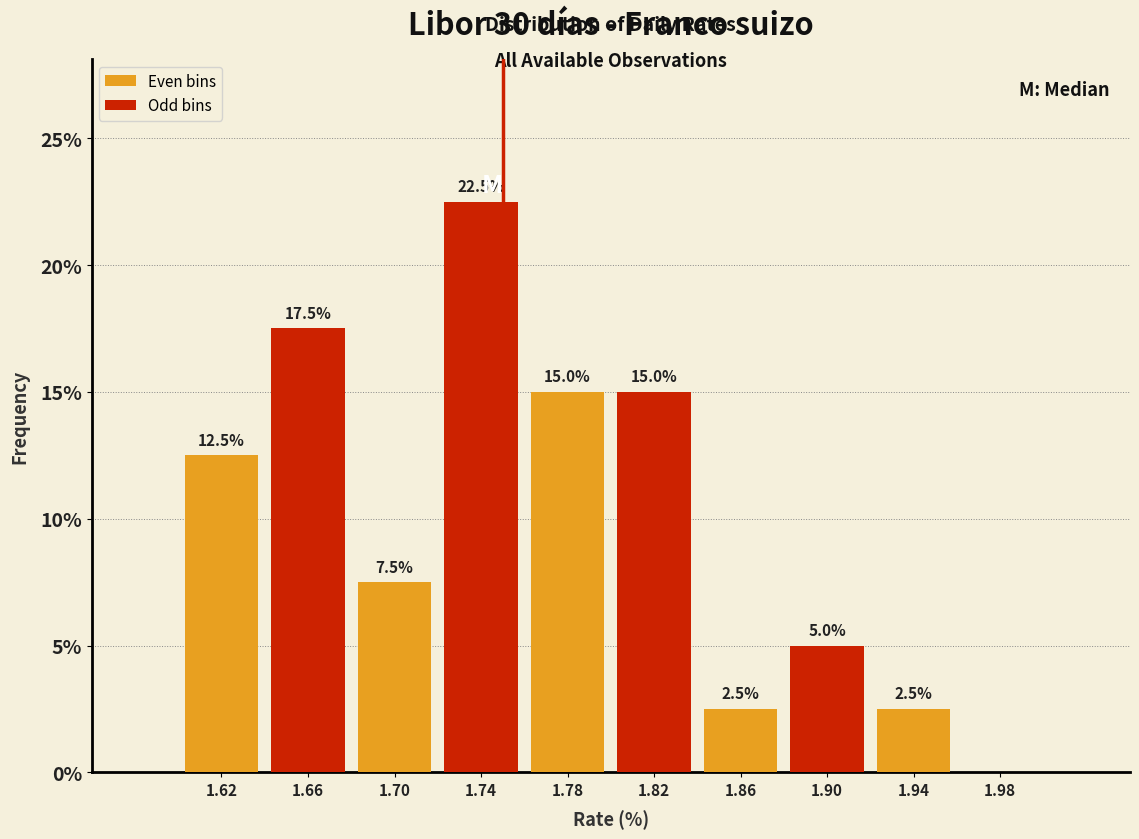

Over which range of the x-axis is the bar tallest?

1.72 to 1.76